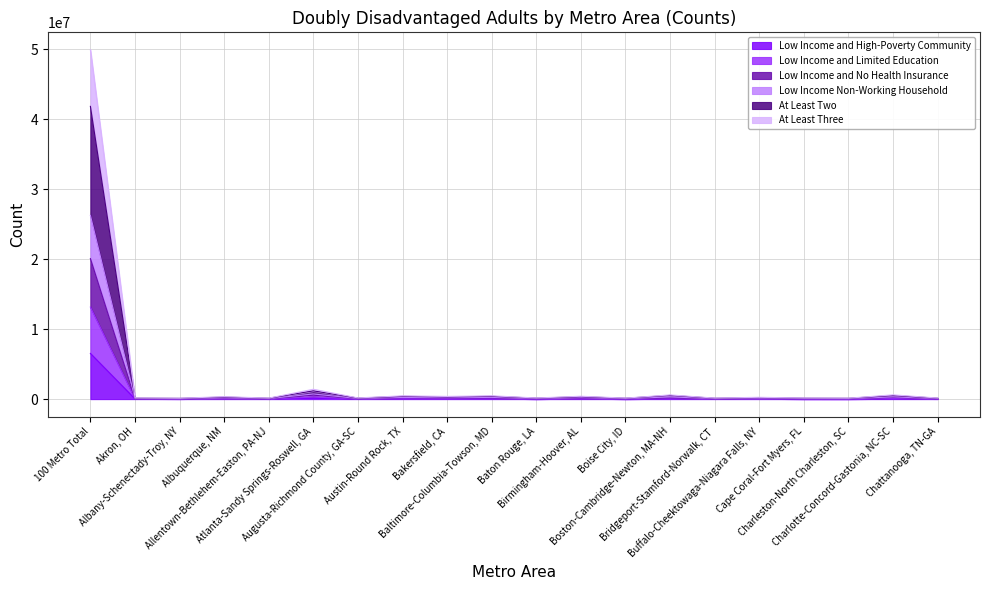

What is the sum of the Low Income and No Health Insurance values at Albuquerque, NM and Bakersfield, CA?

314079